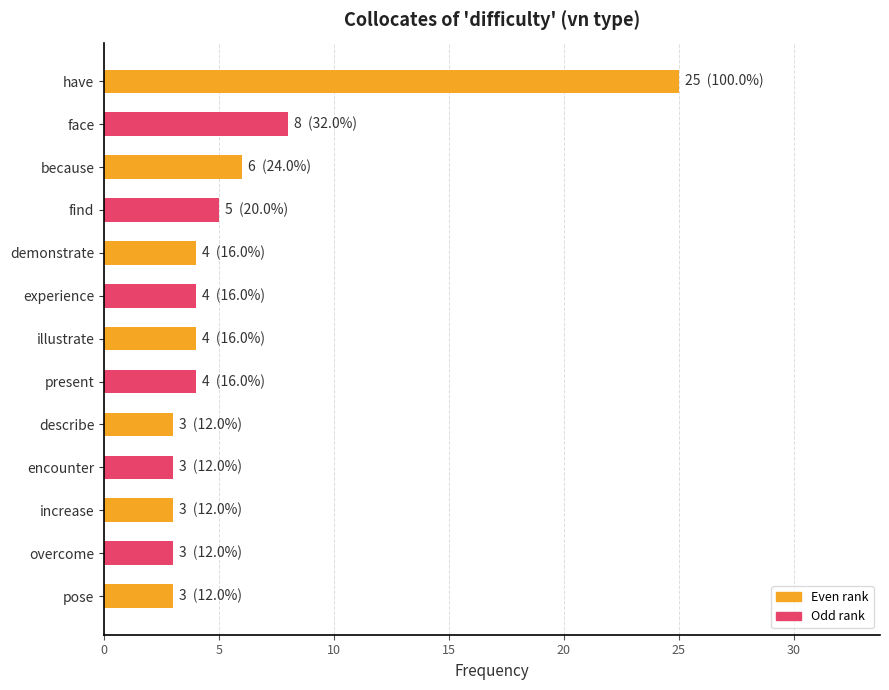

What is the ratio of the value at present to the value at encounter?

1.3